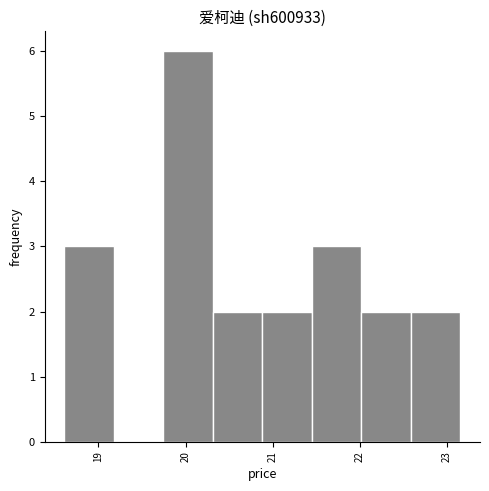

Reading left to right, list every bar in this chart as the range it spans on the x-axis followed by its height. Neither the bar edges nor the heights are printed on the chart, so give them approximately, as read against the axes.

18.6 to 19.2: 3
19.2 to 19.7: 0
19.7 to 20.3: 6
20.3 to 20.9: 2
20.9 to 21.4: 2
21.4 to 22.0: 3
22.0 to 22.6: 2
22.6 to 23.2: 2